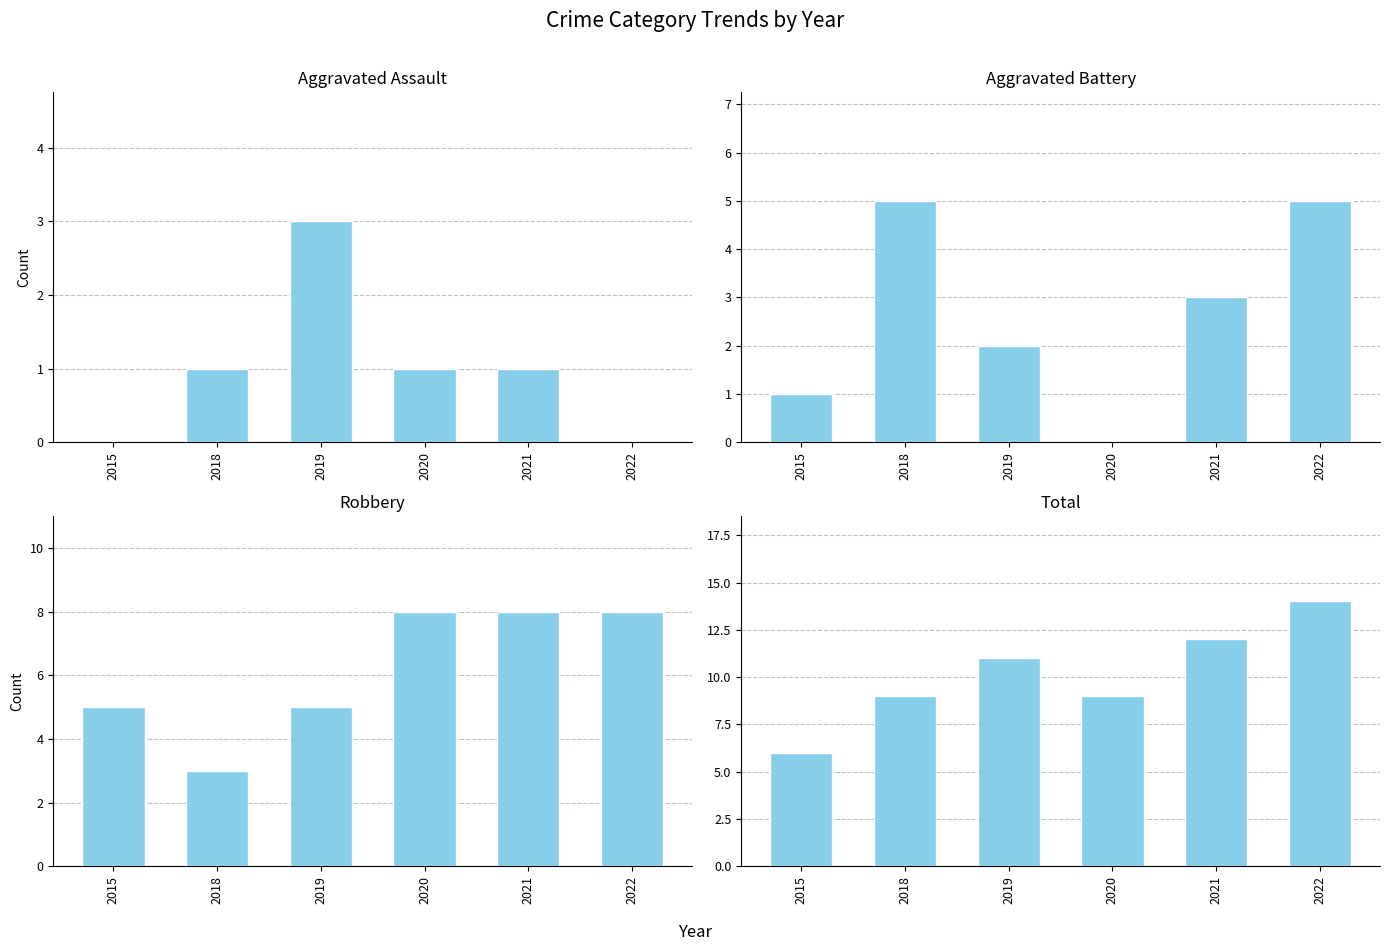

How many Aggravated Battery values are between 1 and 5?

5